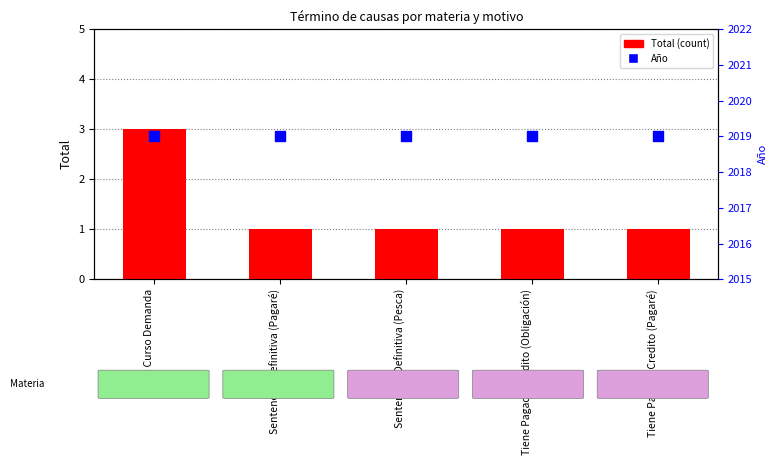

Which series has the largest total across all categories?

Año